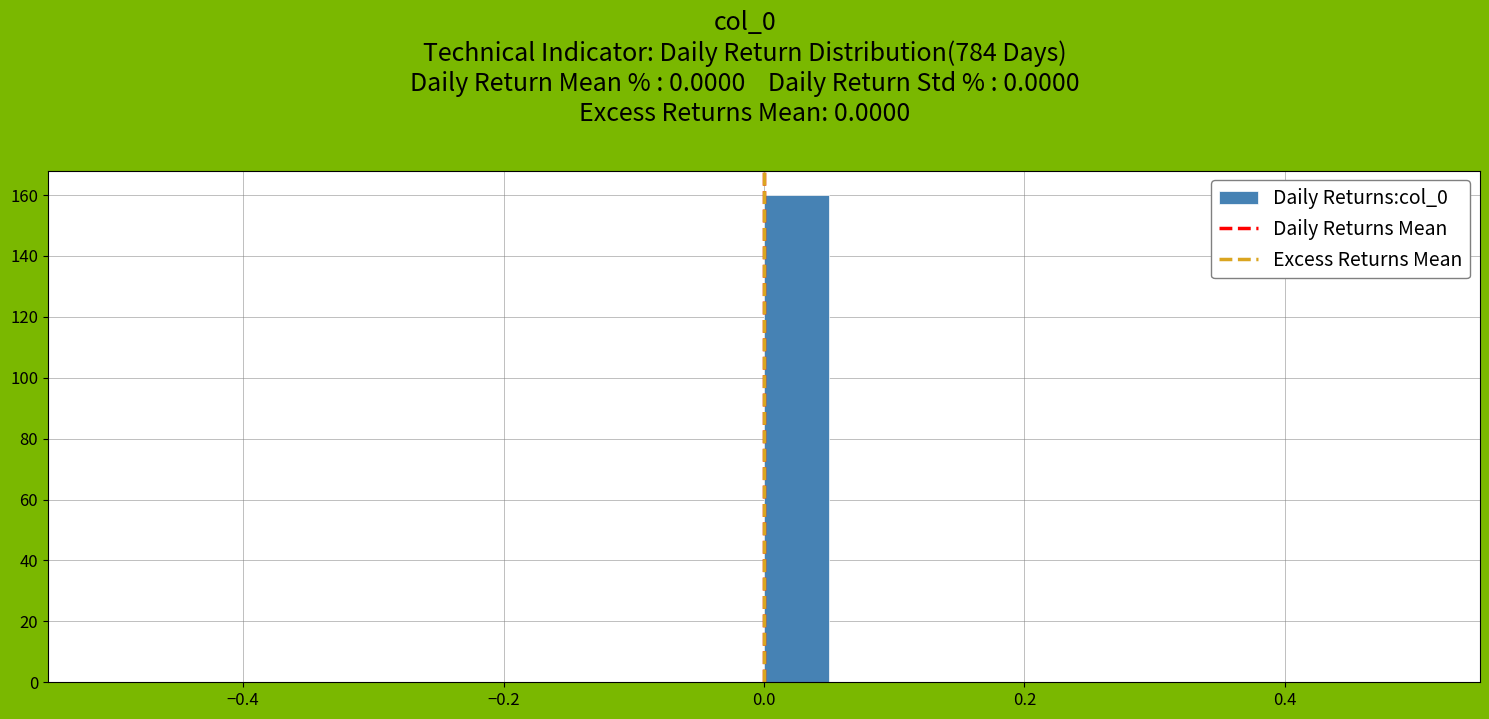

Around what value on the x-axis is the tallest bar? Give the approximate position of its centre, as read against the axis.

0.02